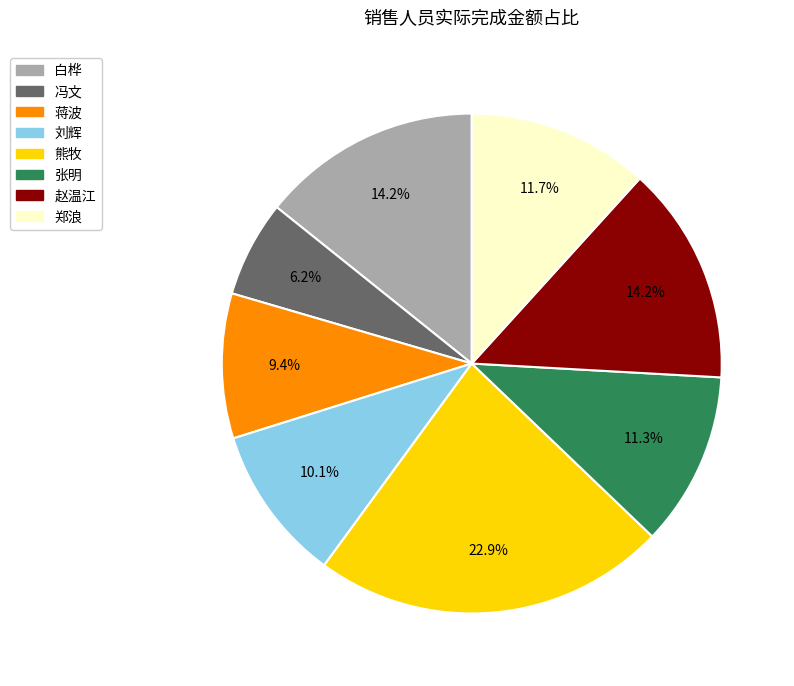

Is there a majority slice in this chart?

No